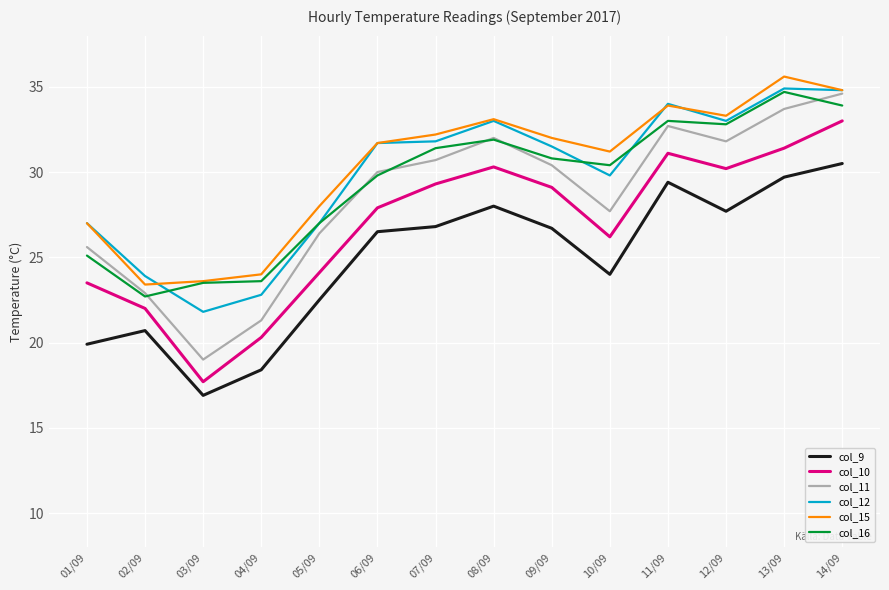

What position from the left is 12/09?

12